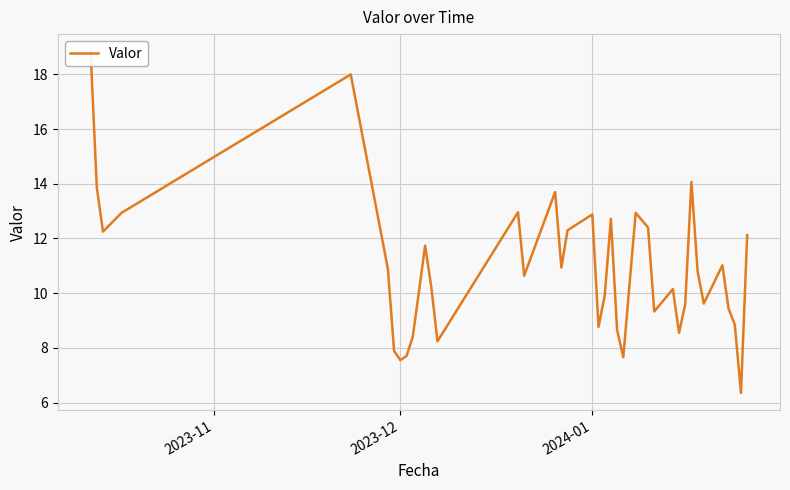

True or false: the data shows 18.2 at 22.

False